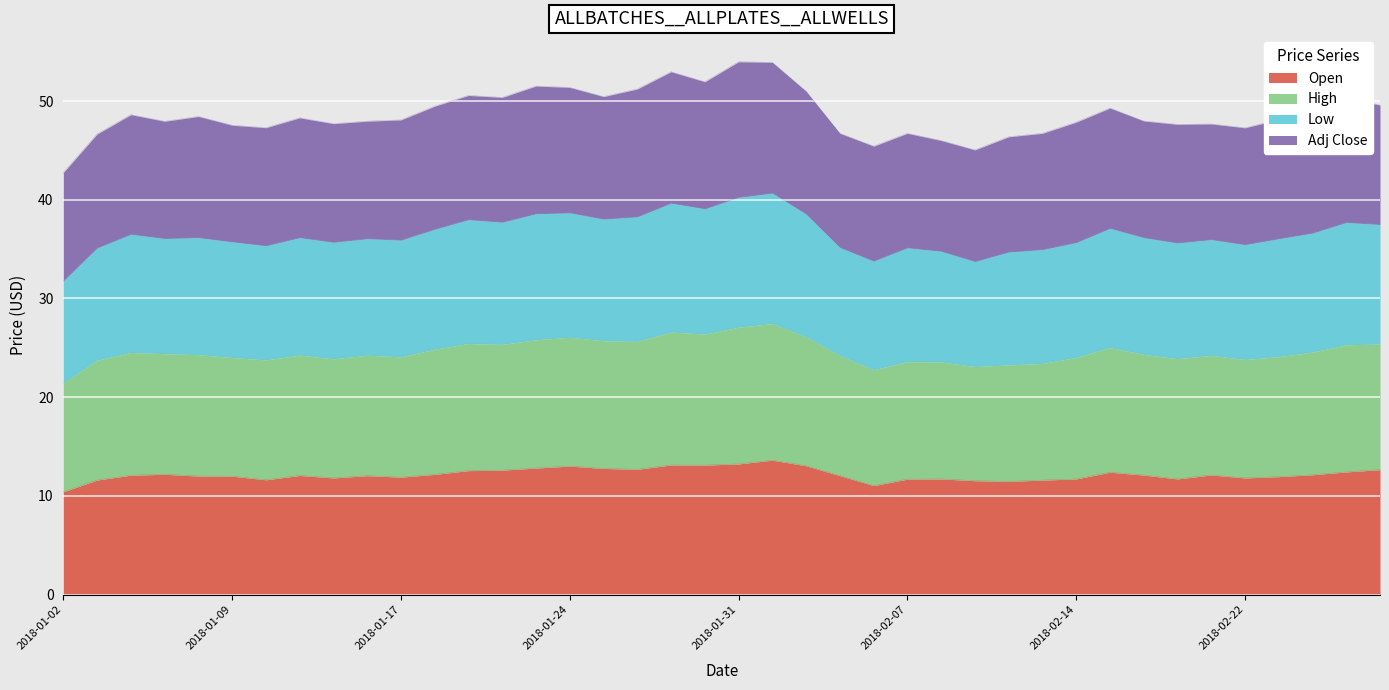

What is the label of the 11th point from the left?

2018-01-17